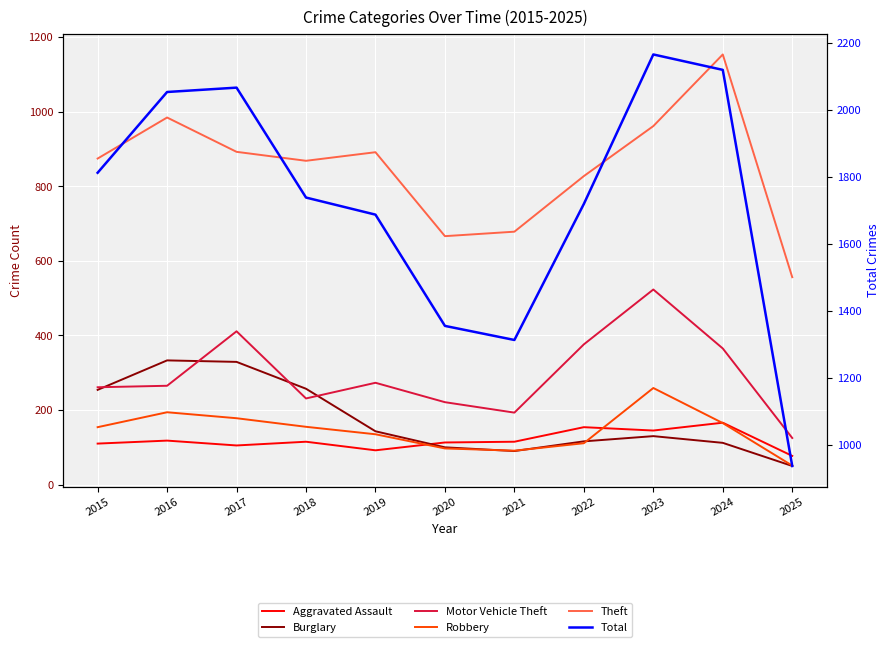

True or false: Motor Vehicle Theft and Total intersect in this chart.

False